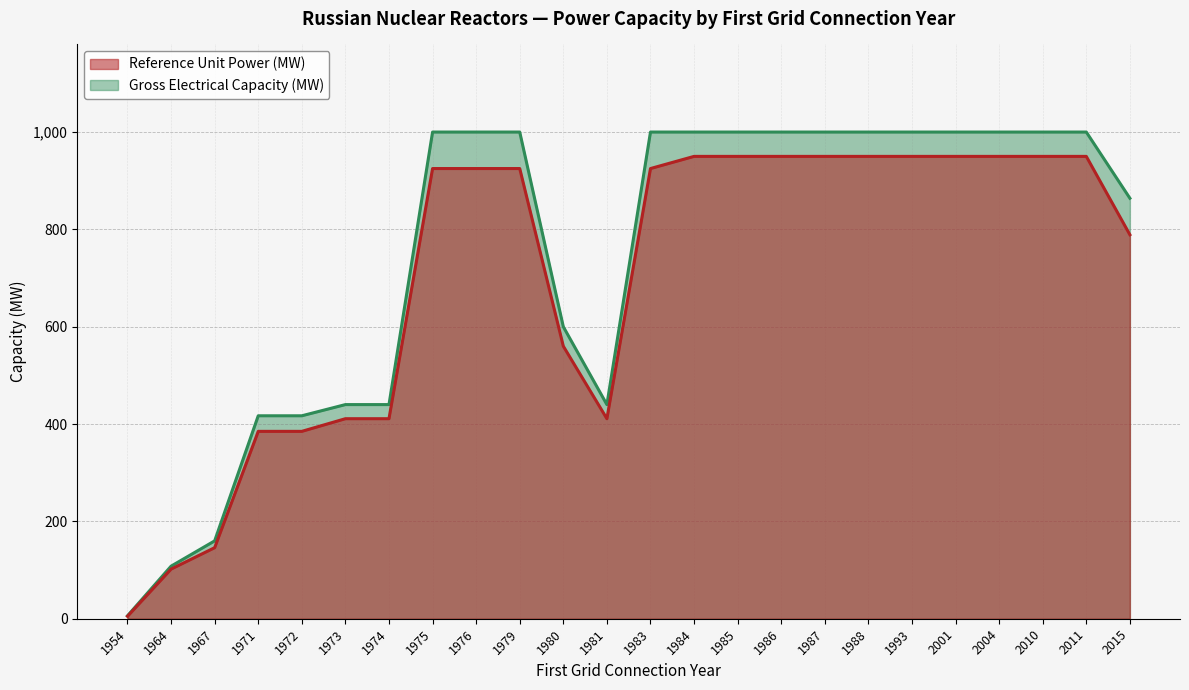

What is the spread (max minus min) of values at 2011?

50